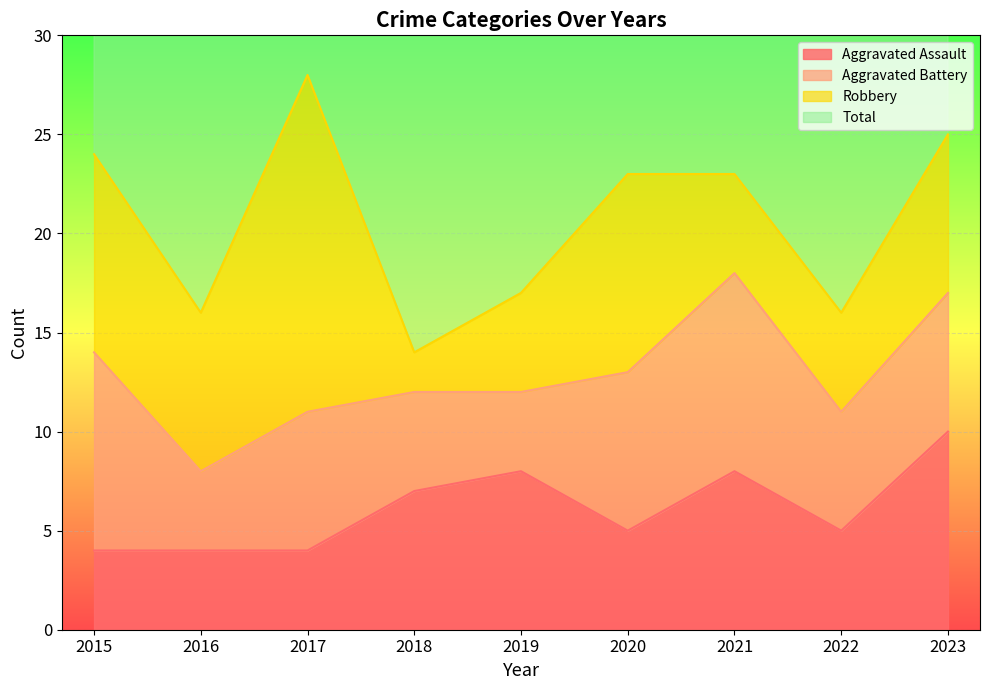

Between 2015 and 2018, which series saw the biggest shift?

Total